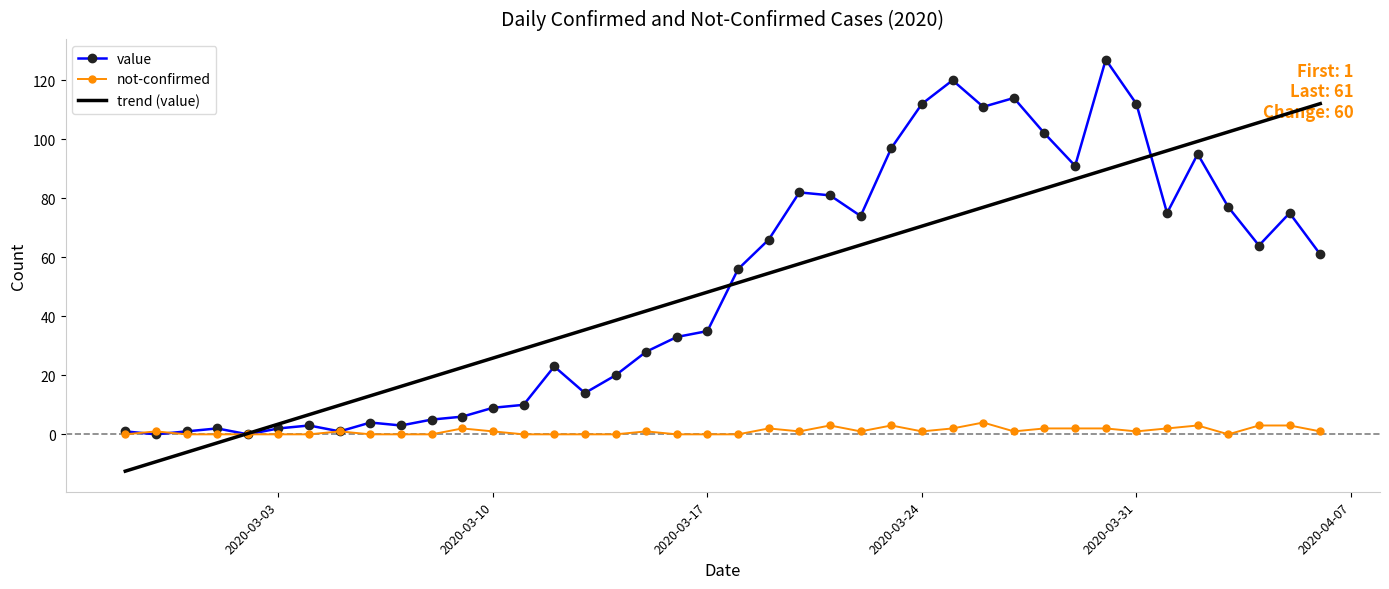

True or false: value has more than 0 interior local peaks.

True